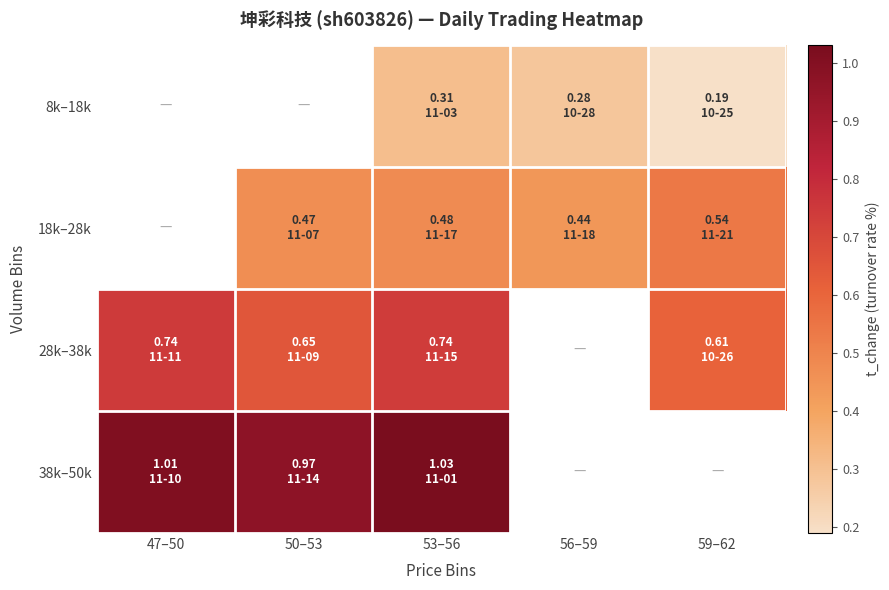

How many data points in 28k–38k are above 0?

4